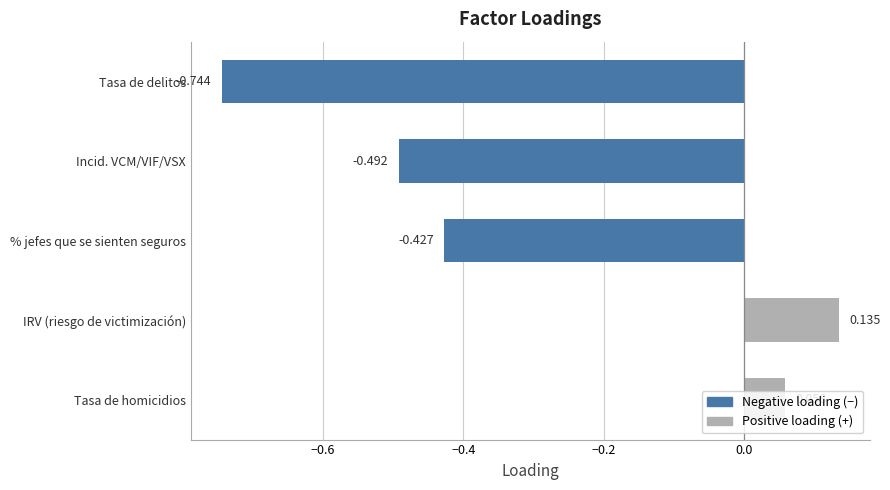

How many values exceed 0?

2